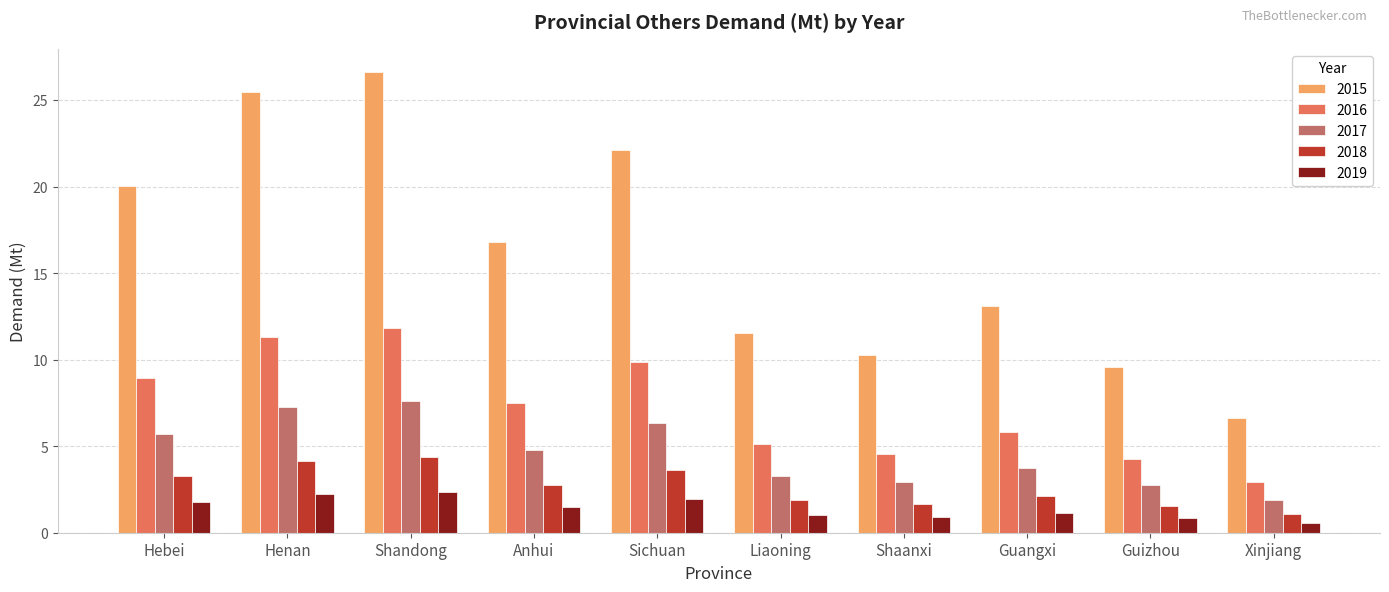

Which series has the largest range (max minus min)?

2015